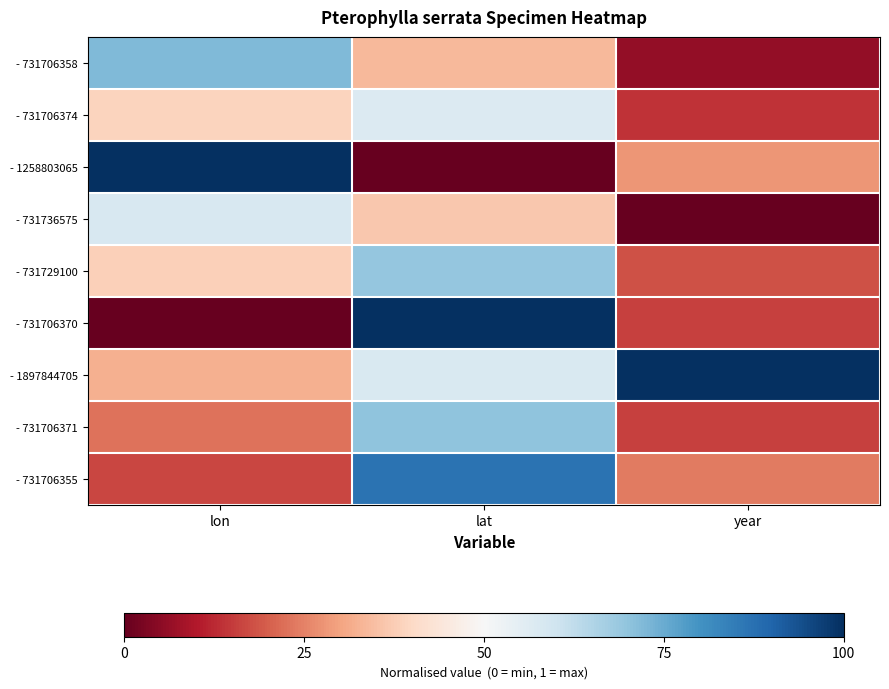

Reading left to right, what are all the values shown in this chart?

- 731706358: lon=0.7	lat=0.3	year=0.1
- 731706374: lon=0.4	lat=0.6	year=0.1
- 1258803065: lon=1.0	lat=0.0	year=0.3
- 731736575: lon=0.6	lat=0.4	year=0.0
- 731729100: lon=0.4	lat=0.7	year=0.2
- 731706370: lon=0.0	lat=1.0	year=0.2
- 1897844705: lon=0.3	lat=0.6	year=1.0
- 731706371: lon=0.2	lat=0.7	year=0.2
- 731706355: lon=0.2	lat=0.9	year=0.2